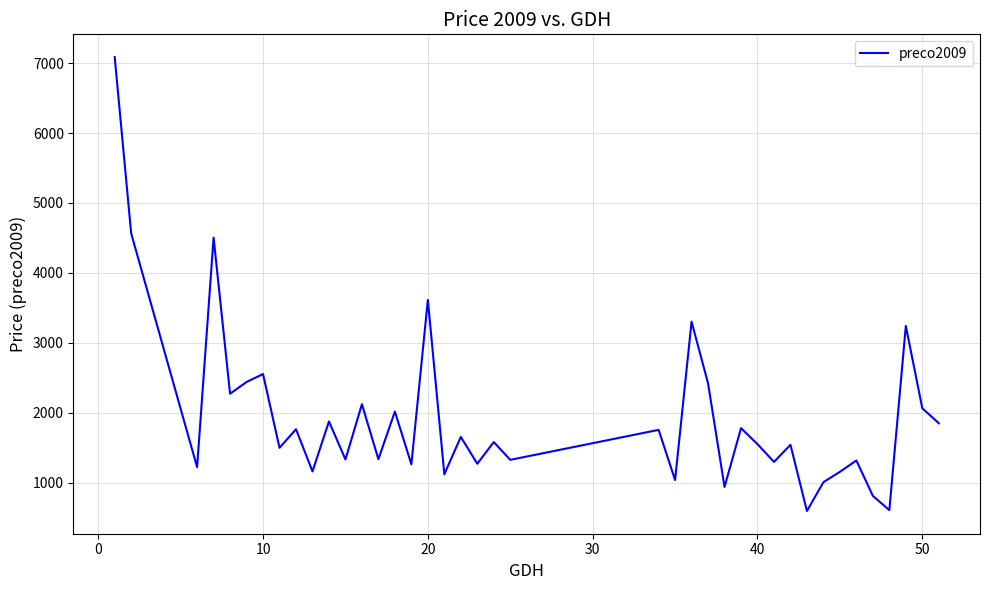

What is the minimum value shown in the chart?

592.4